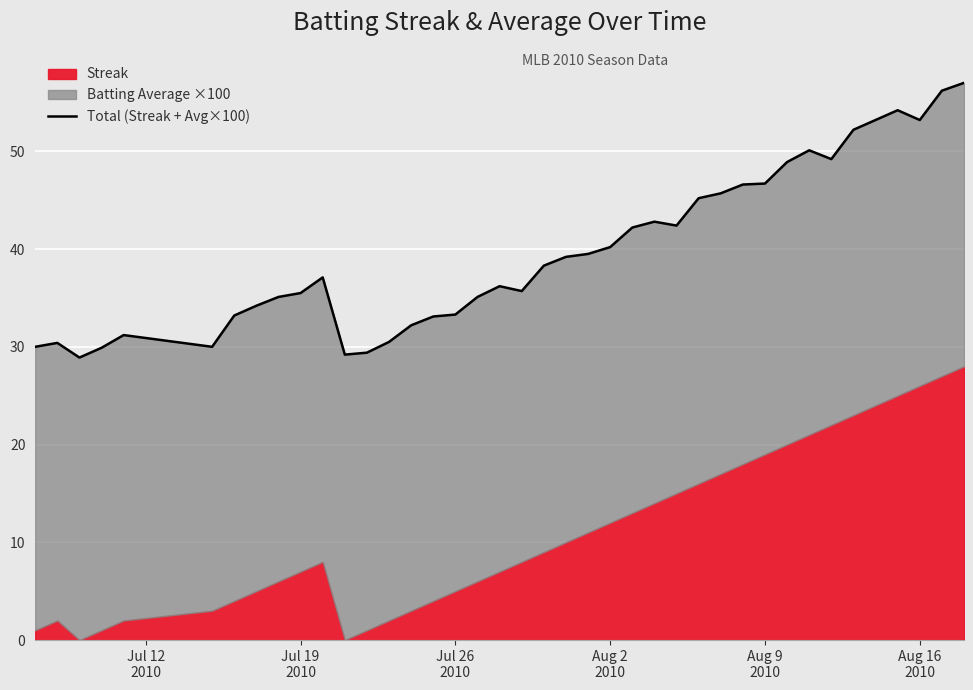

What is the smallest value displayed?

28.9